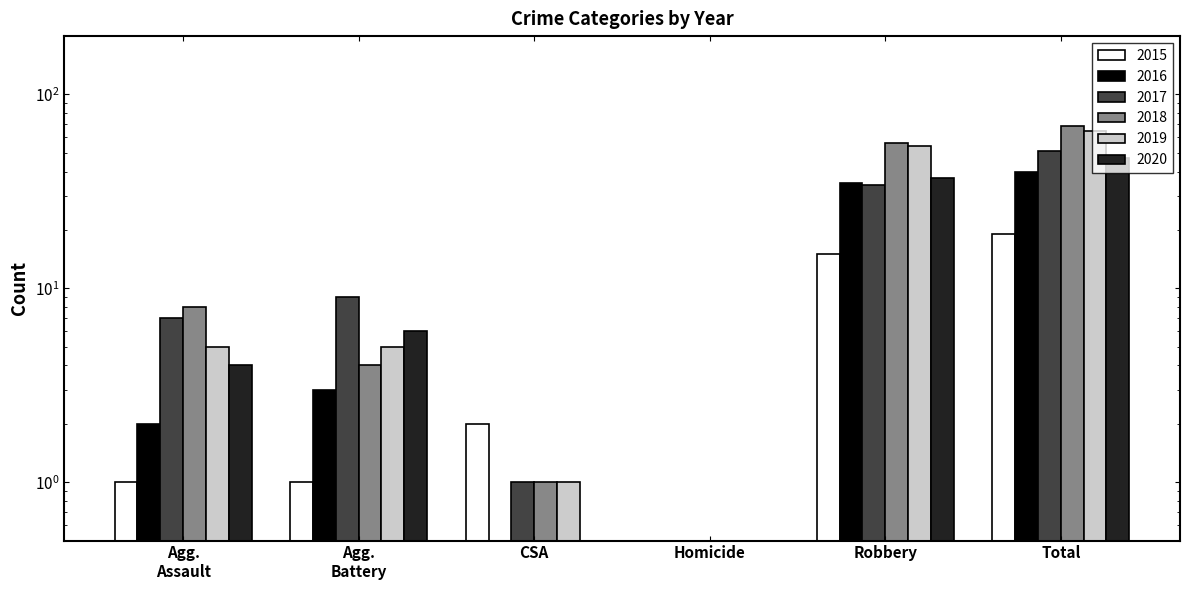

What is the sum of all 2015 values?

38.5